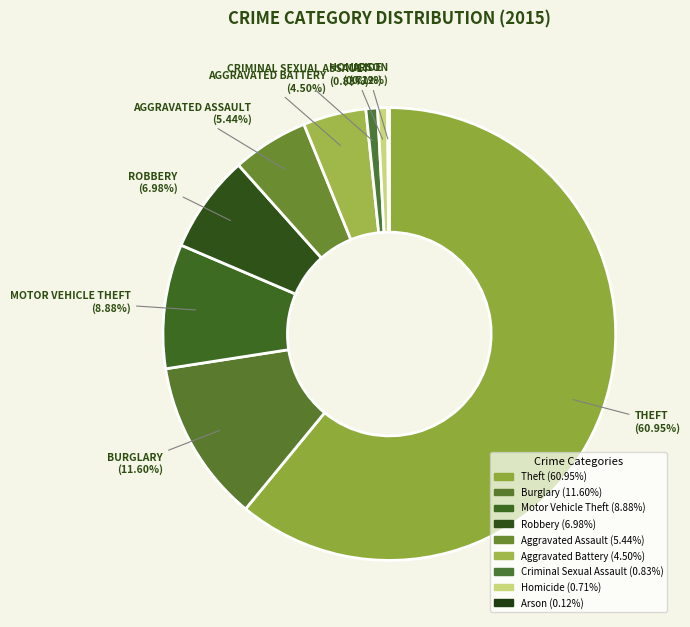

To the nearest percent, what percentage of the pie is Homicide?

1%